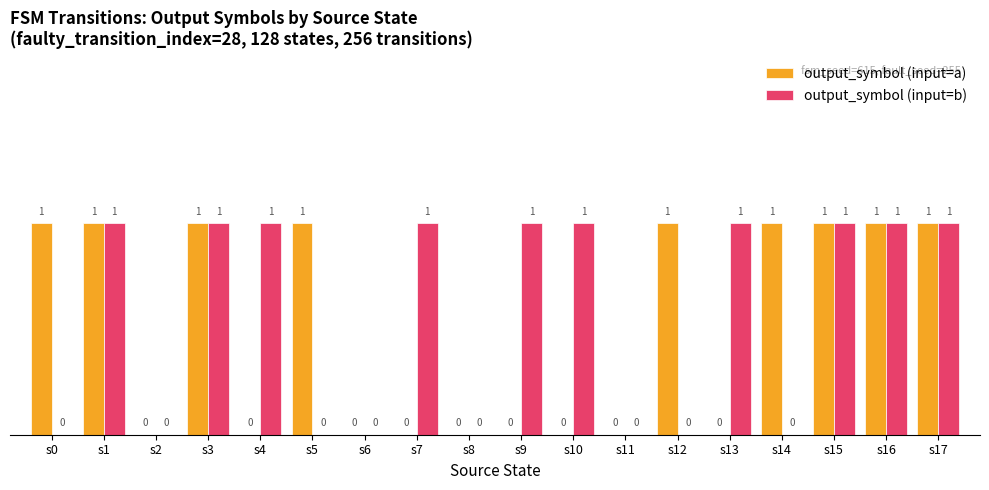

Is it true that output_symbol (input=a) equals 0 at s2?

True